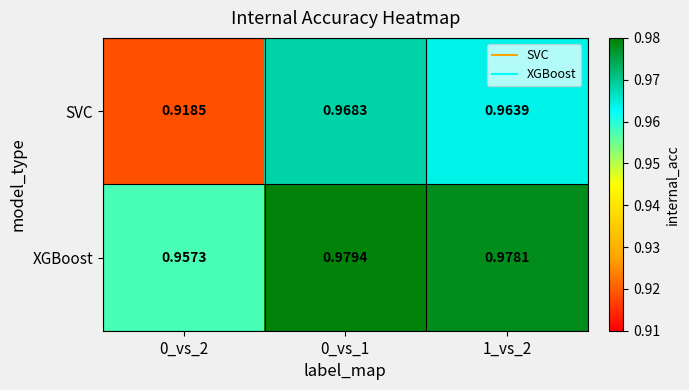

List the series in order of their overall mean, highest first.

XGBoost, SVC